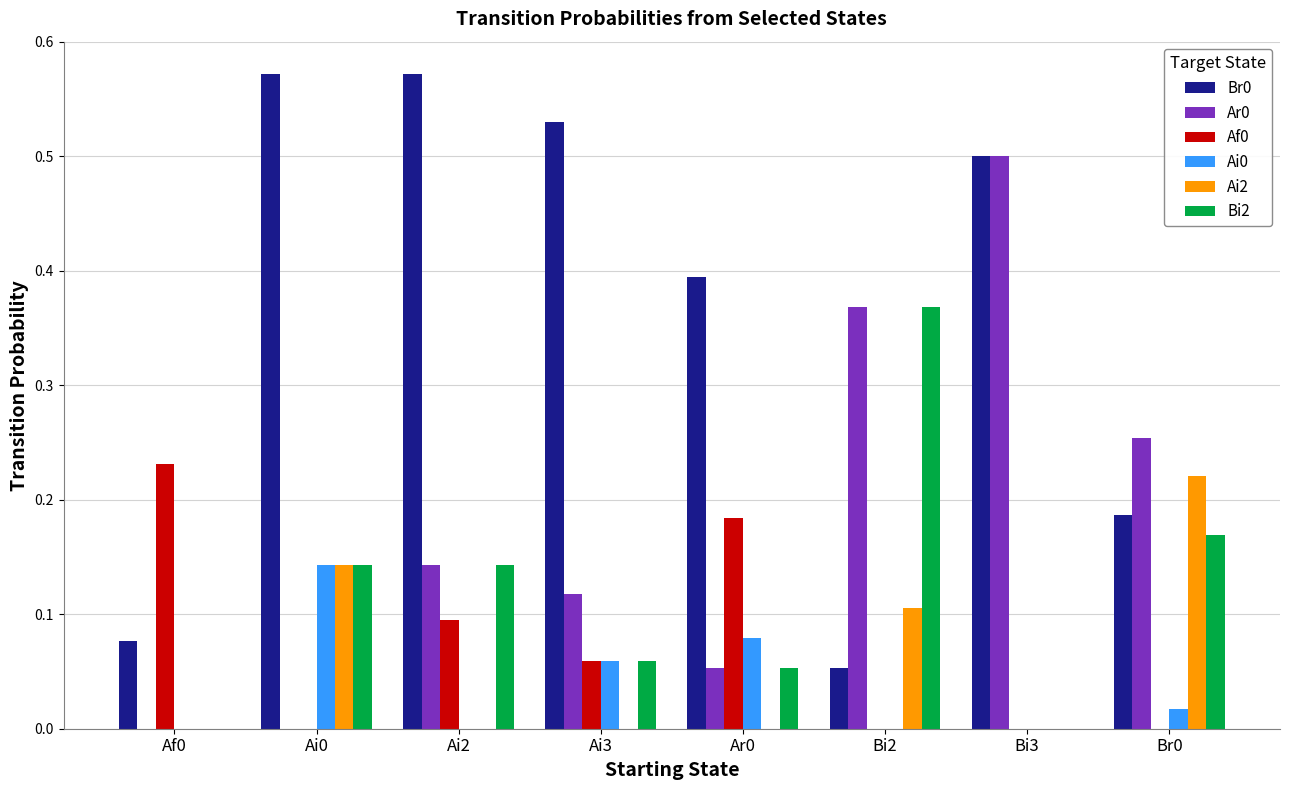

What is the sum of the Br0 values at Br0 and Ai2?

0.8